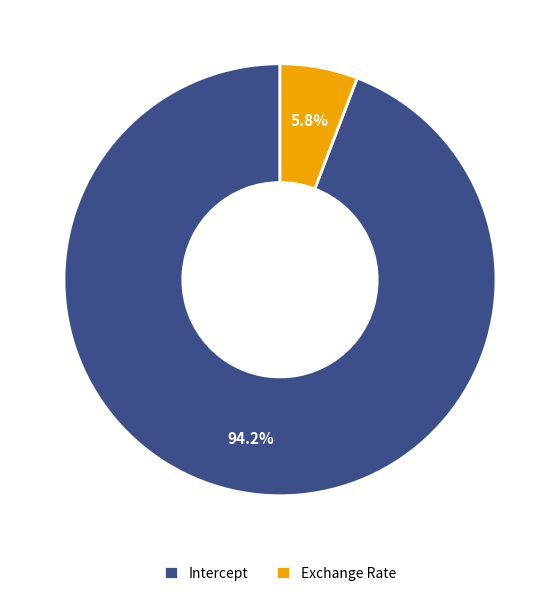

To the nearest percent, what is the combined percentage of Exchange Rate and Intercept?

100%